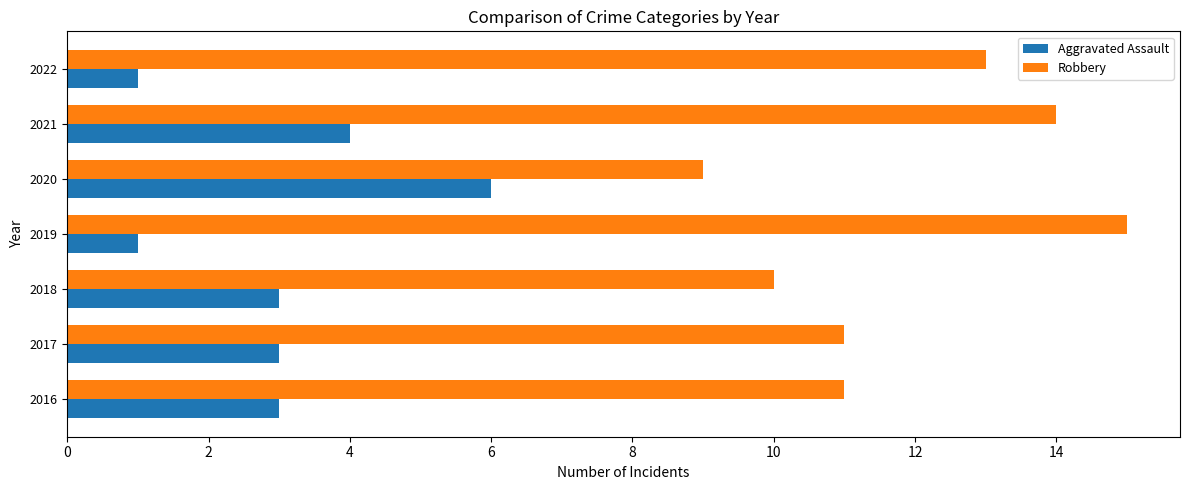

Which series has the largest total across all categories?

Robbery